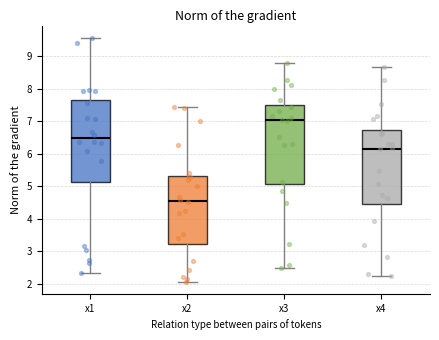

Reading left to right, transcribe this box plot: for each box, give where its median line is, the range the box spans, and where its two whiskers end, as read against the y-axis. The values are not printed on the chart, so give them approximately, as read against the axis.

x1: median 6.5, box 5.1 to 7.6, whiskers 2.3 to 9.6
x2: median 4.6, box 3.2 to 5.3, whiskers 2.1 to 7.4
x3: median 7.0, box 5.1 to 7.5, whiskers 2.5 to 8.8
x4: median 6.2, box 4.5 to 6.7, whiskers 2.2 to 8.7